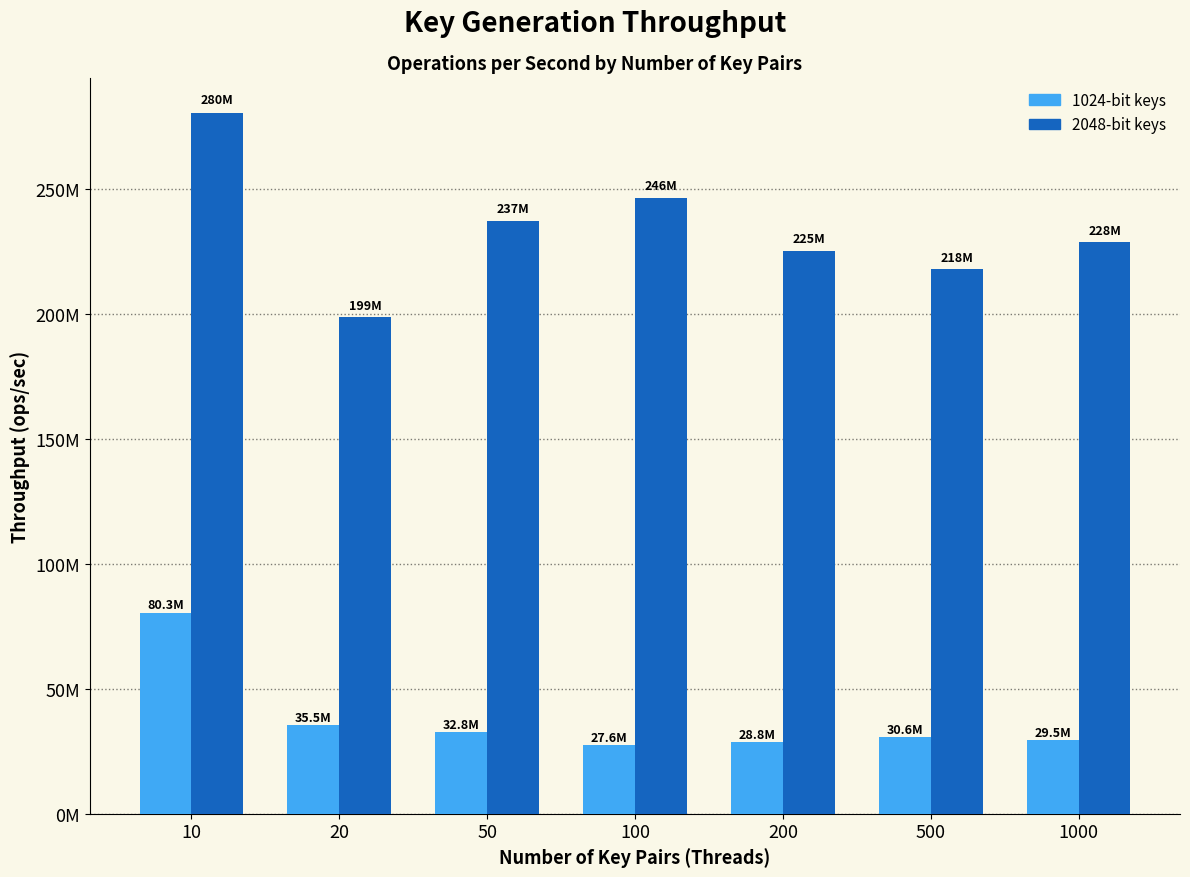

At which category is the sum across all series the highest?

10